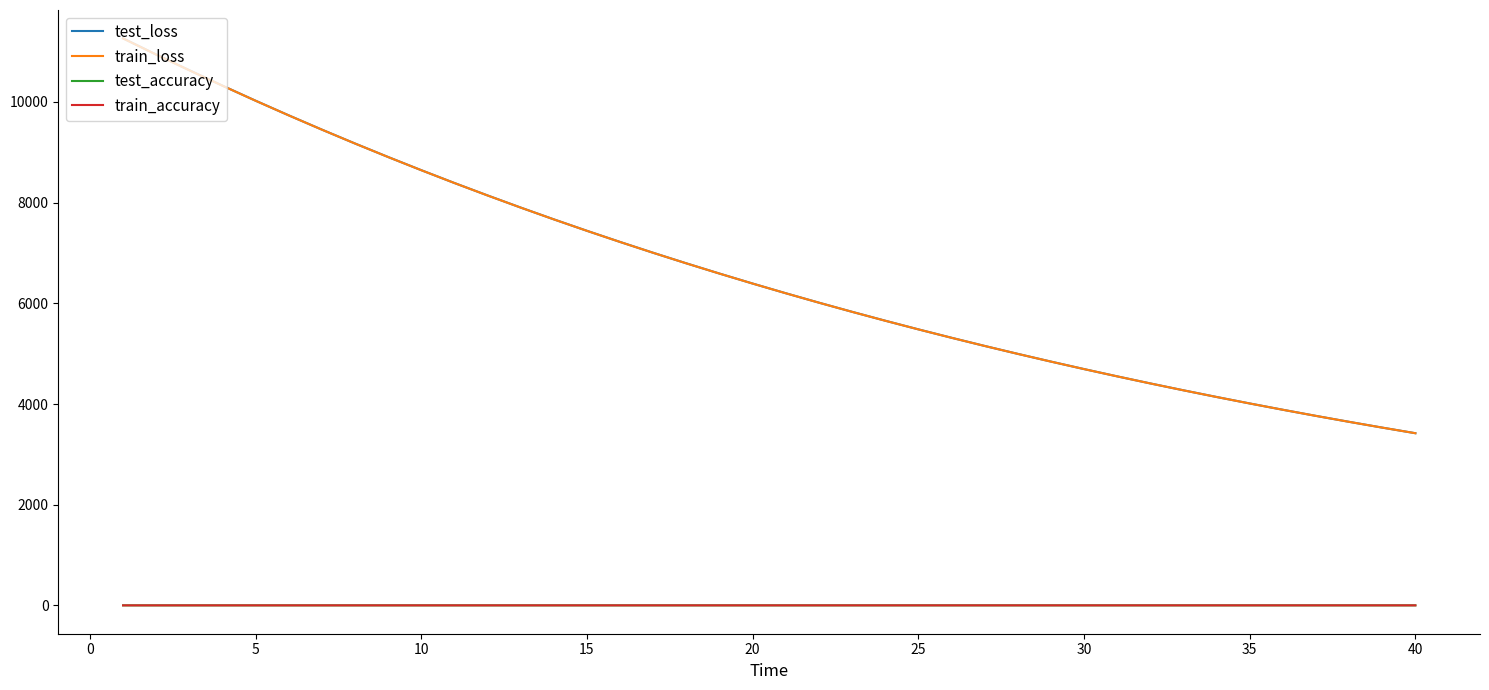

Which series has the largest range (max minus min)?

test_loss